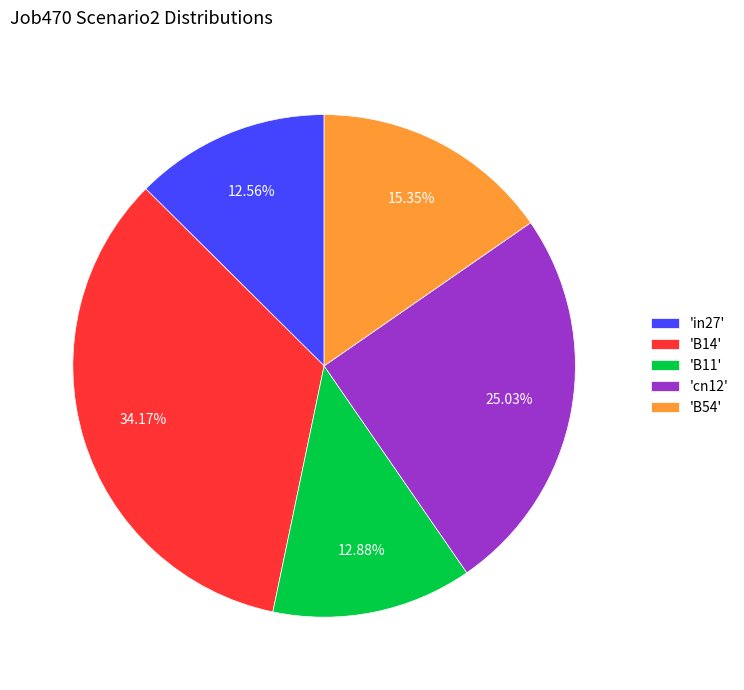

Between 'cn12' and 'B11', which is larger?

'cn12'